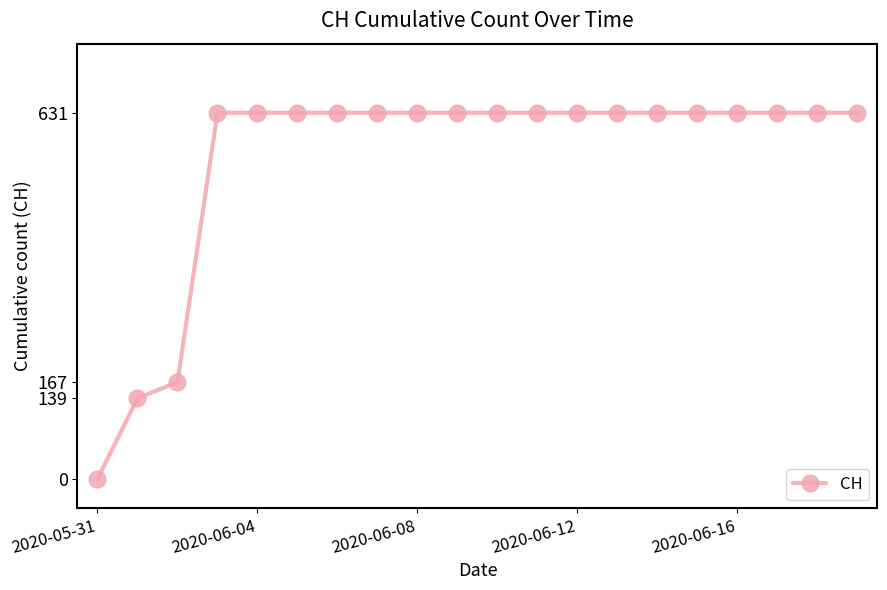

What is the value of the 10th point from the left?

631